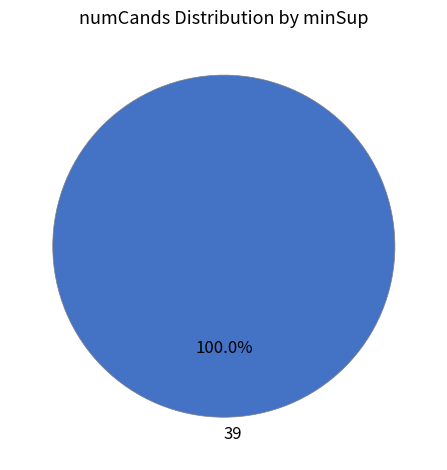

How many slices are in this pie chart?

1